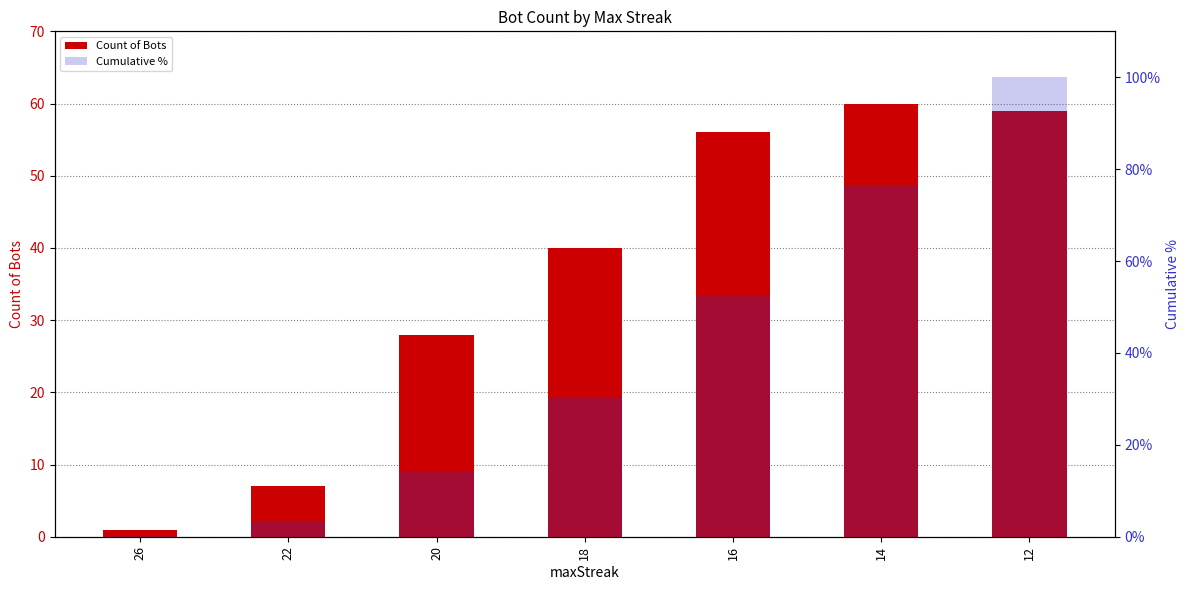

What are all the series names shown in the legend?

Count of Bots, Cumulative %